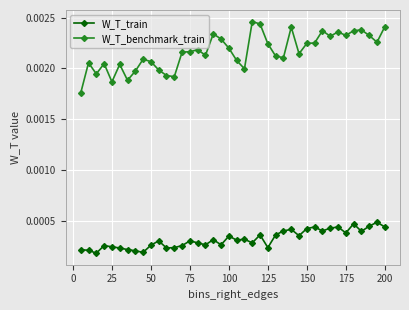

What are all the series names shown in the legend?

W_T_train, W_T_benchmark_train